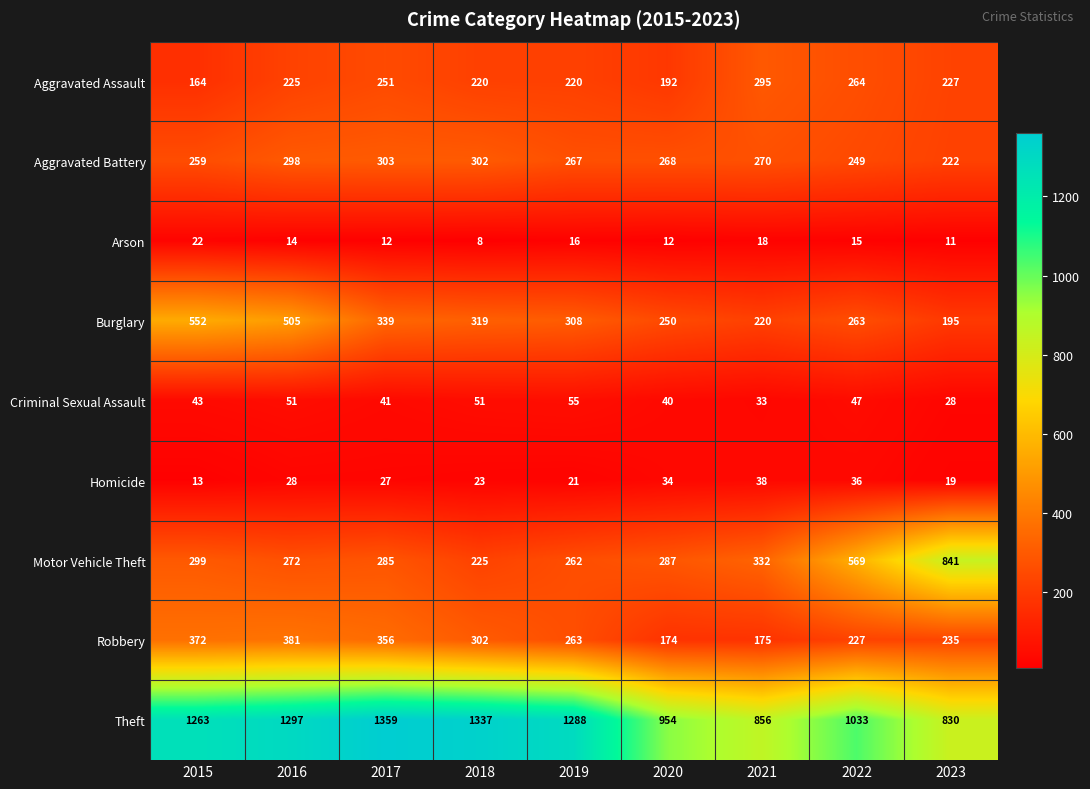

List the labels in order of Homicide value, largest first.

2021, 2022, 2020, 2016, 2017, 2018, 2019, 2023, 2015